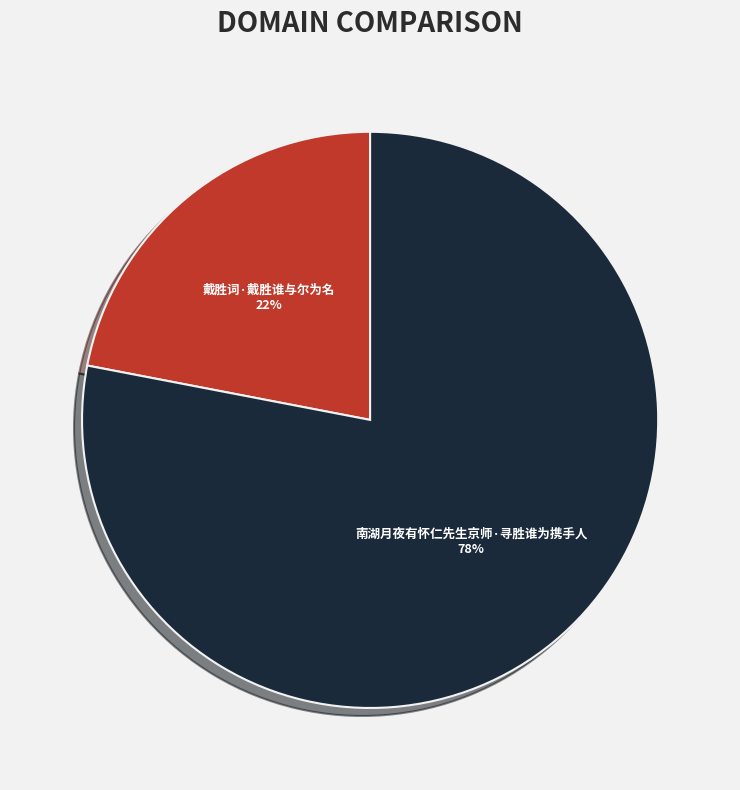

True or false: 南湖月夜有怀仁先生京师·寻胜谁为携手人 accounts for 89% of the total.

False